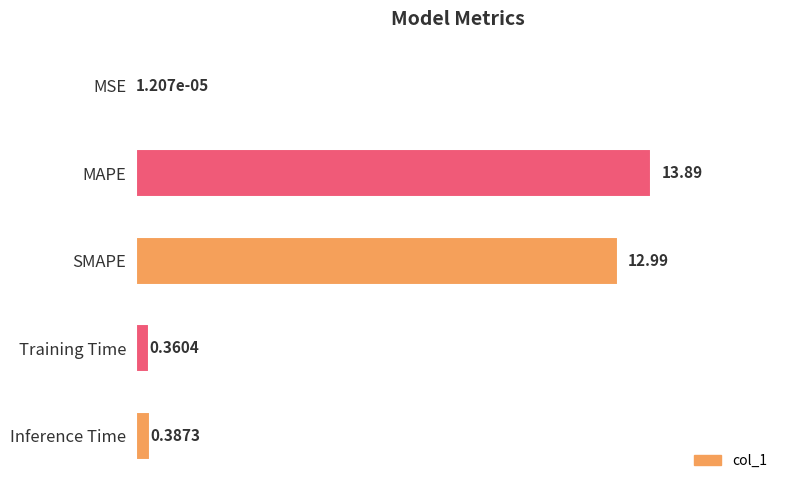

What is the sum of all values?

27.6